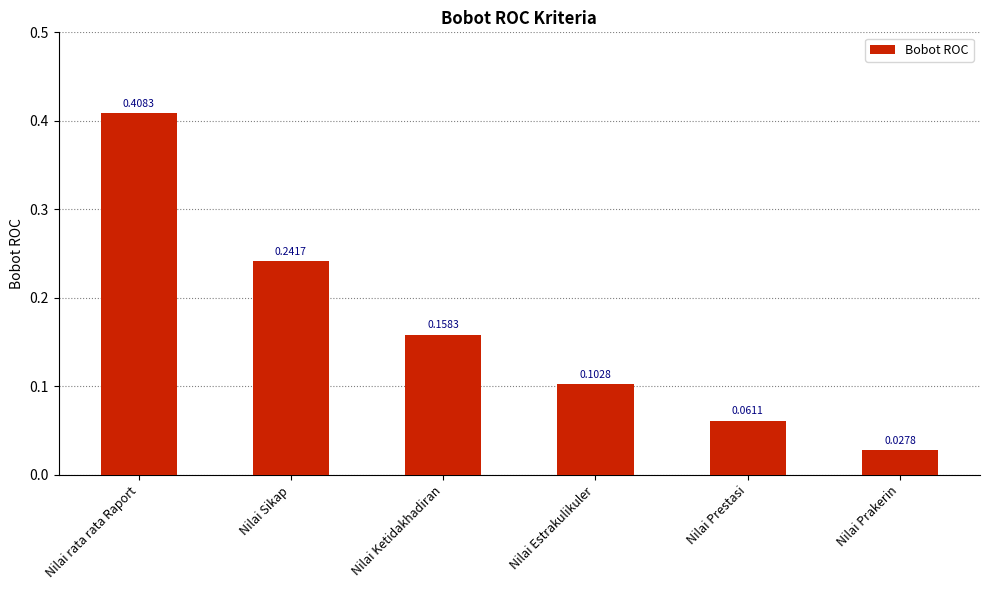

Where is the data nearest to the value 0?

Nilai Prakerin